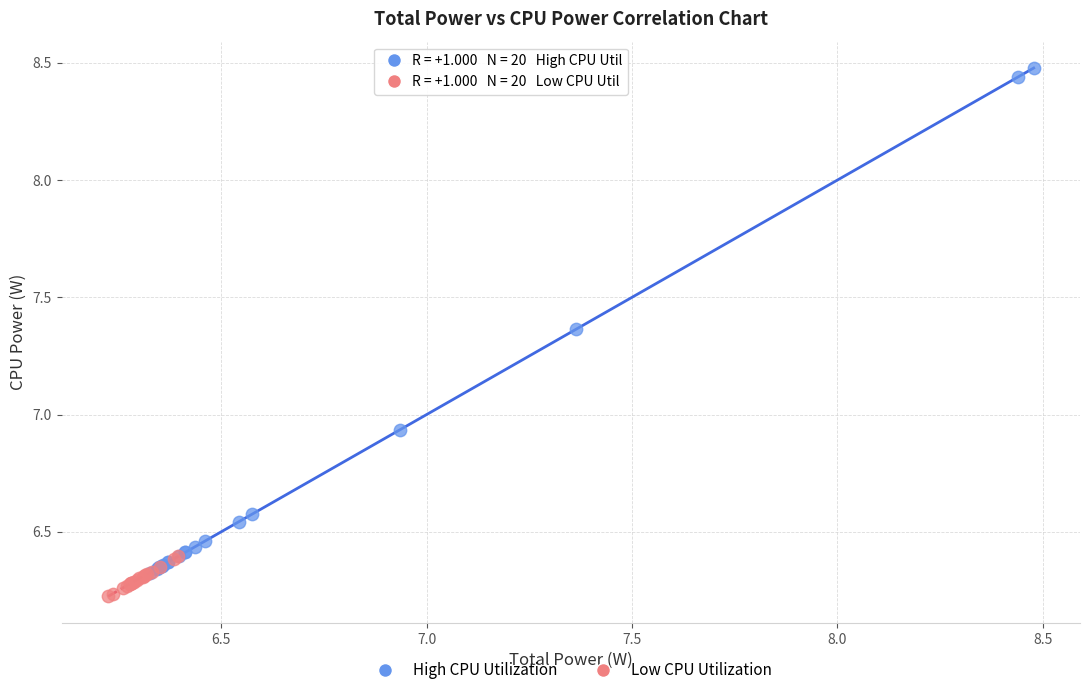

Which series has the largest Y range (max minus min)?

High CPU Utilization